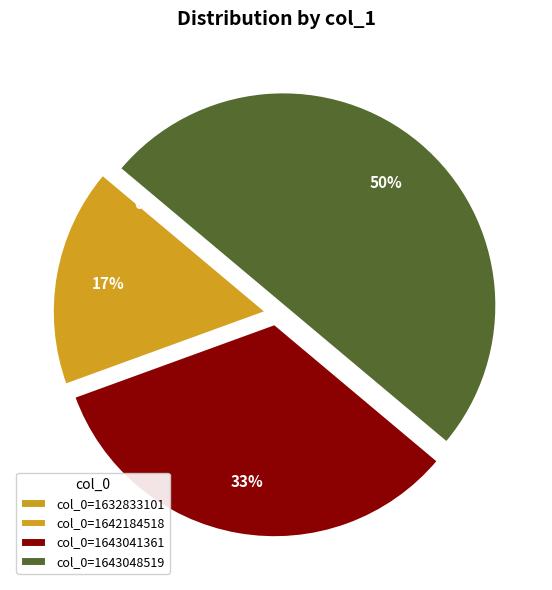

Count the number of slices in the pie.

4